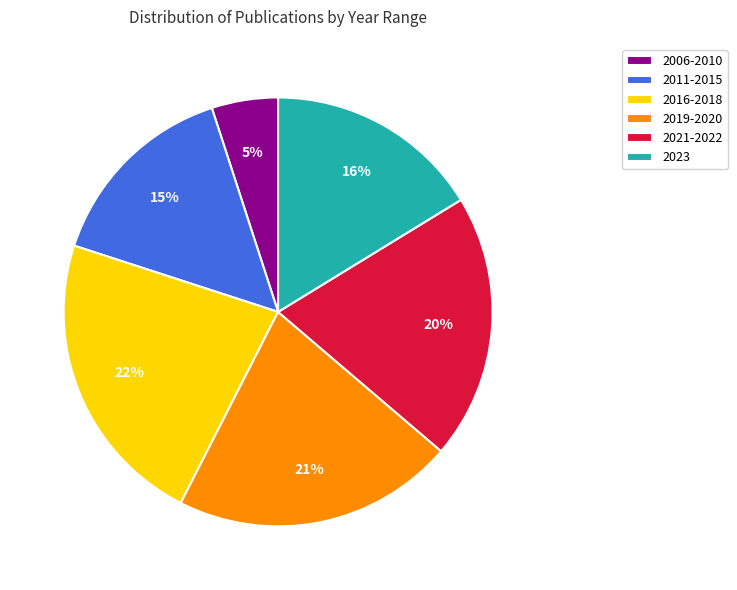

What is the ratio of the value at 2006-2010 to the value at 2016-2018?

0.2